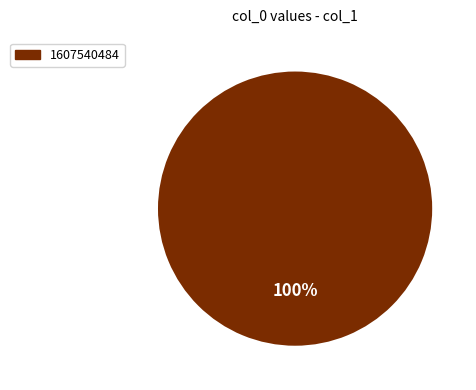

What percentage is the 1607540484 slice, to the nearest percent?

100%